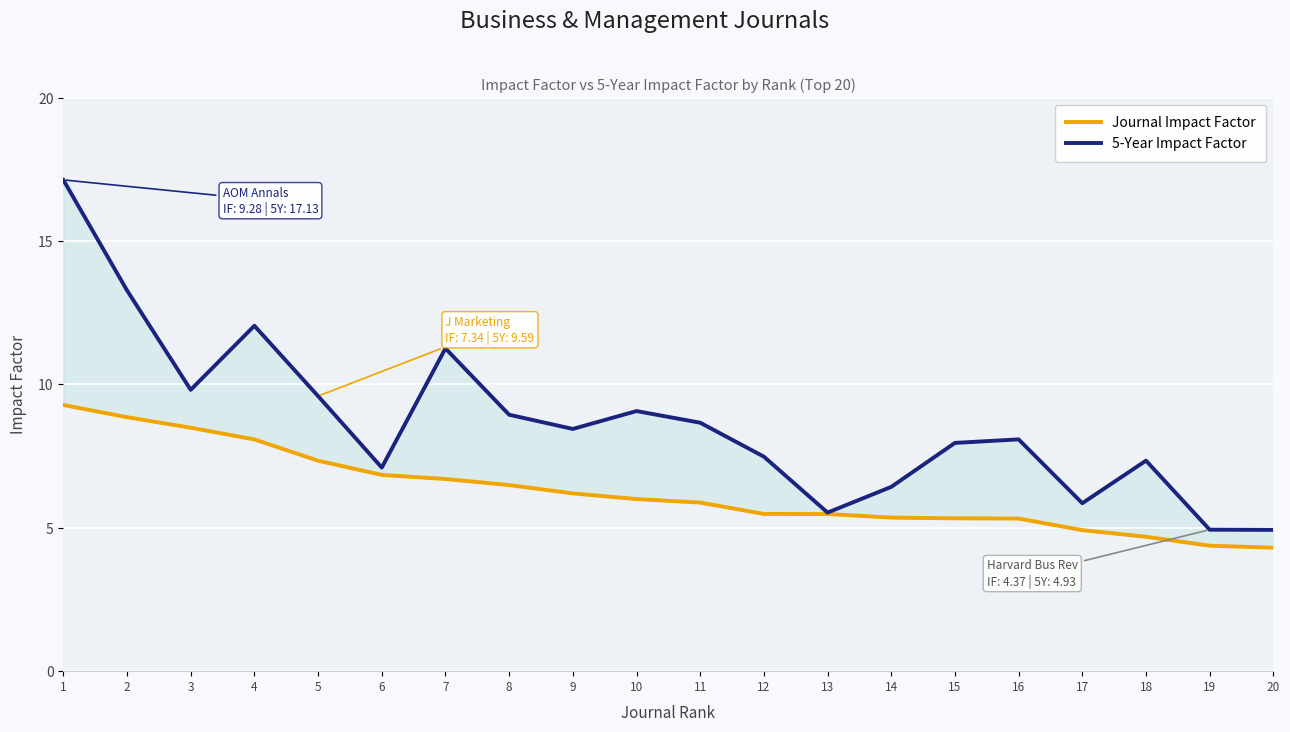

Which series has the widest spread of values?

5-Year Impact Factor